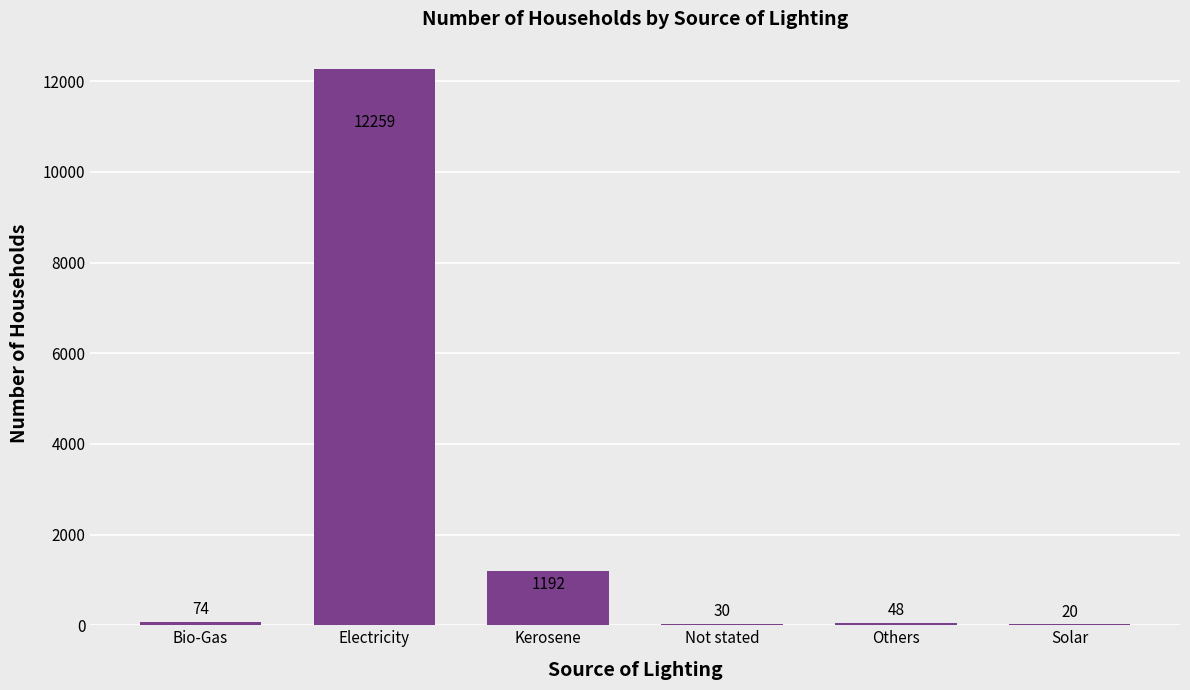

The value at Electricity is 12259. True or false?

True